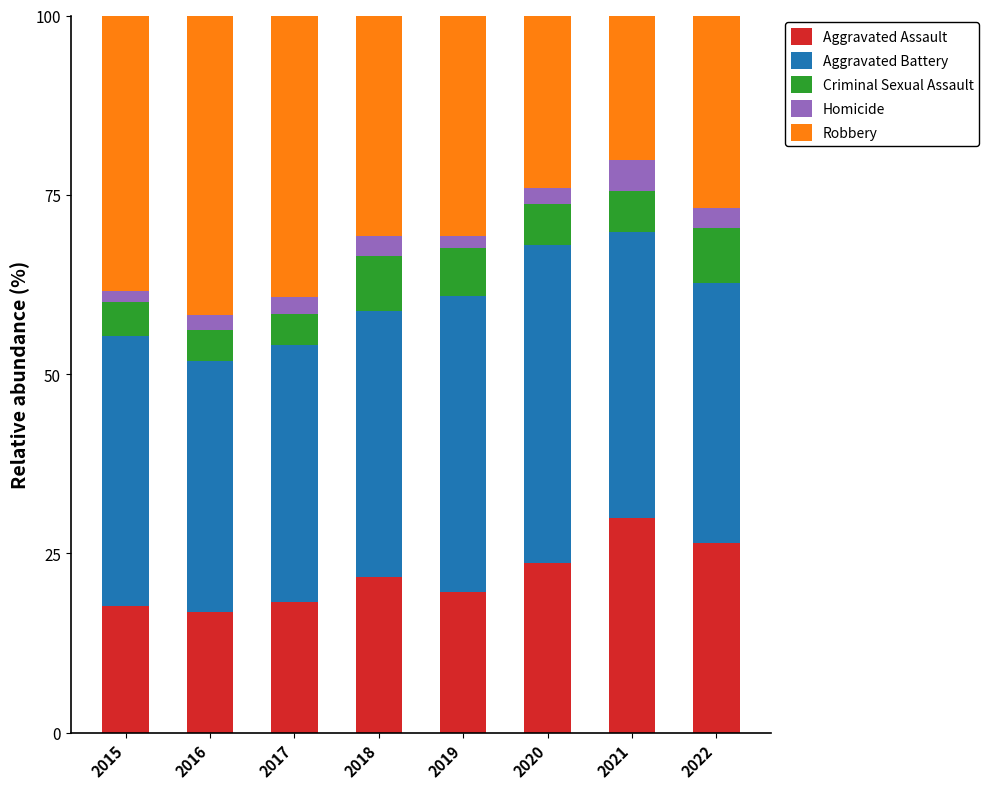

What are all the series names shown in the legend?

Aggravated Assault, Aggravated Battery, Criminal Sexual Assault, Homicide, Robbery